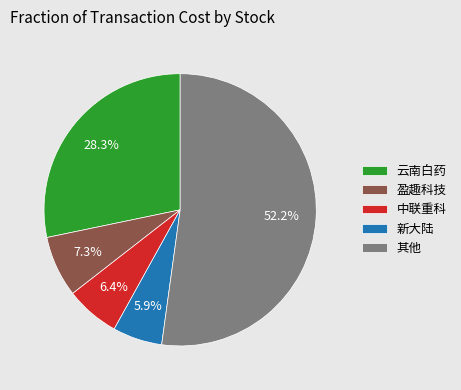

Do 云南白药 and 盈趣科技 together represent more than half of the pie?

No